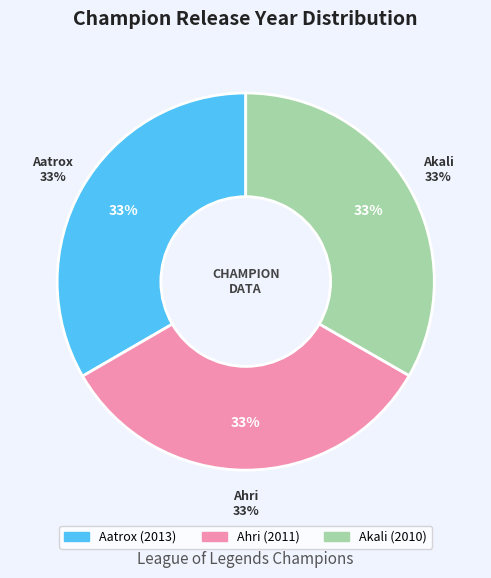

How many slices are in this pie chart?

3